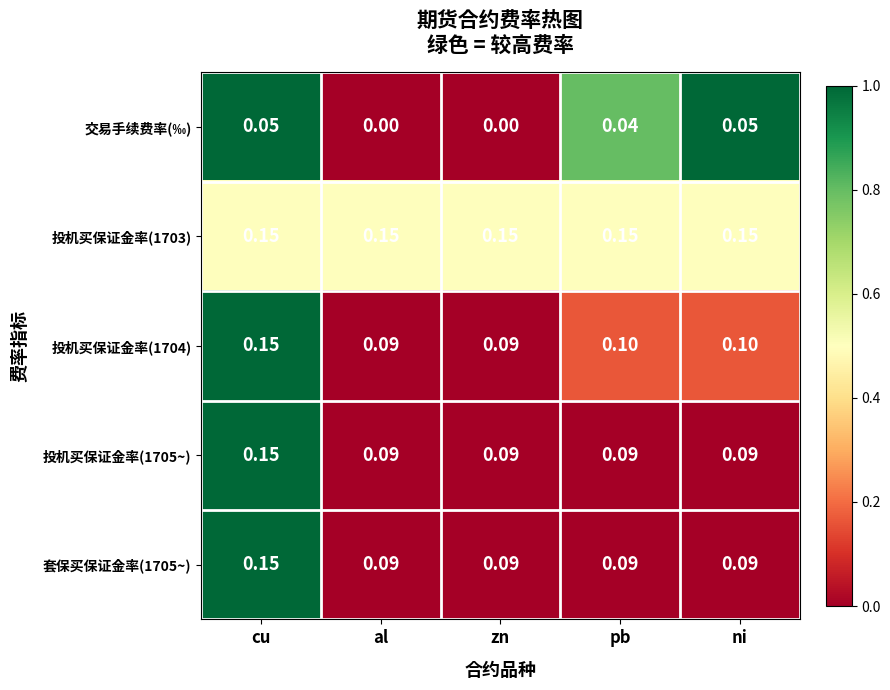

At which category is the sum across all series the highest?

cu